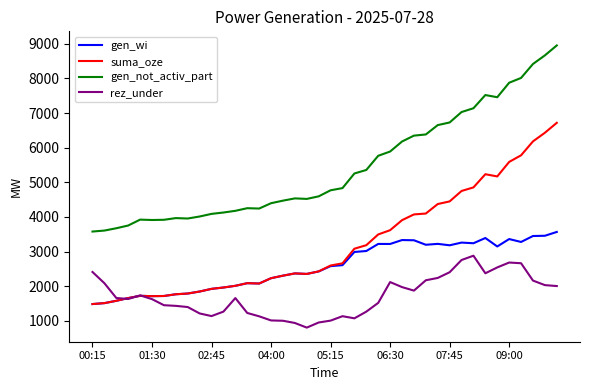

Which series has the largest total across all categories?

gen_not_activ_part